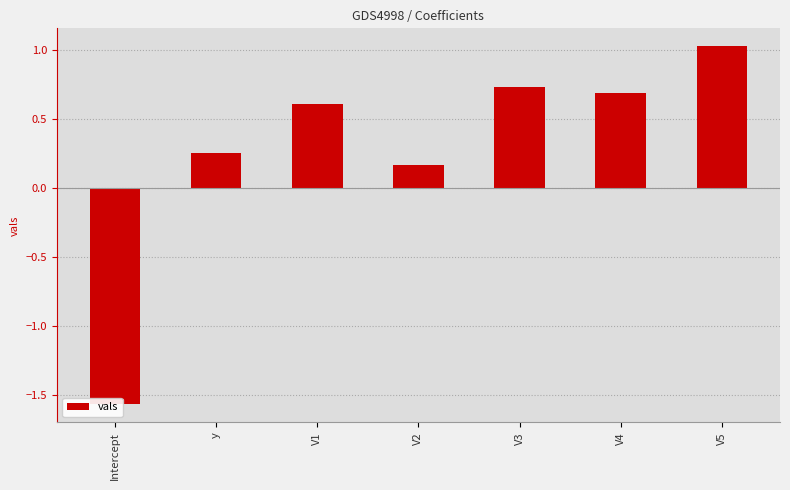

What position from the right is V4?

2